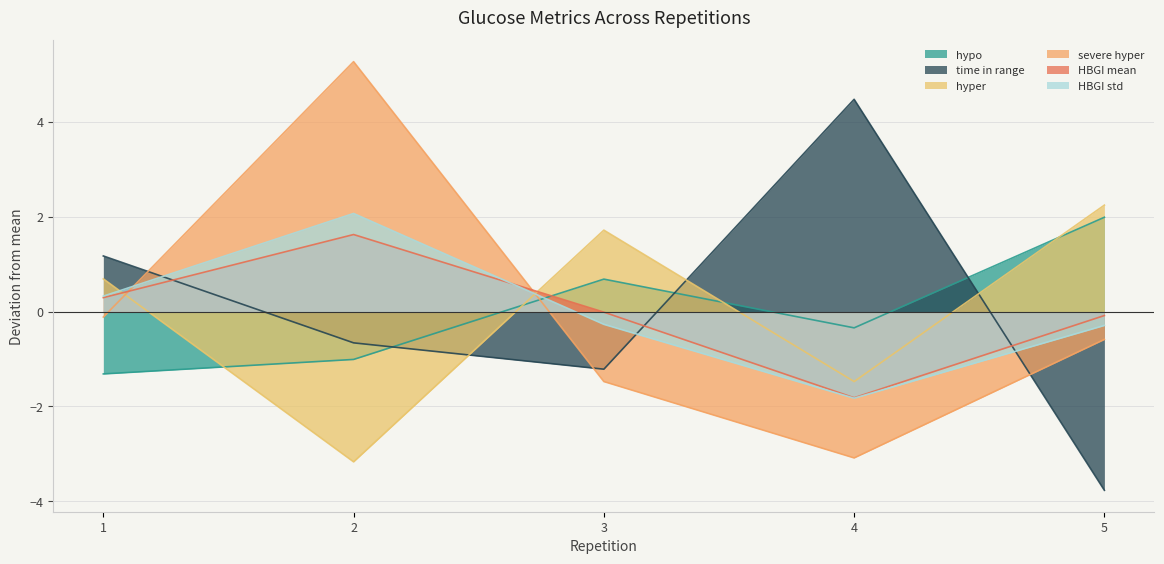

Which series has the largest total across all categories?

hypo